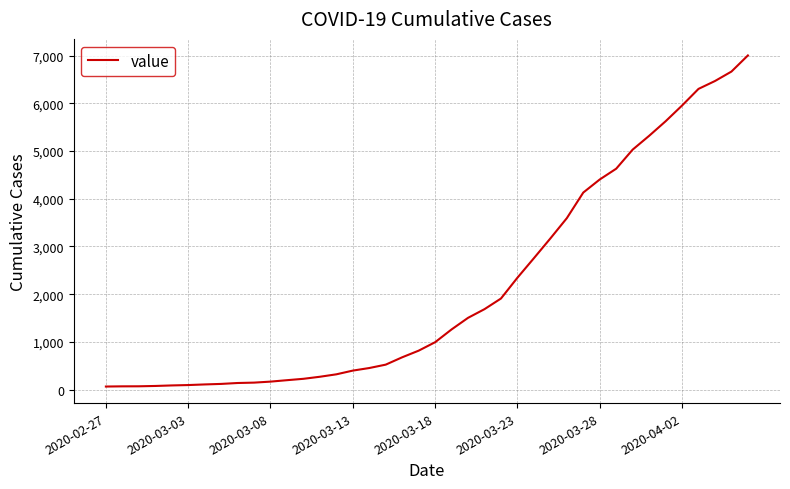

What is the difference between the maximum and minimum values?

6940